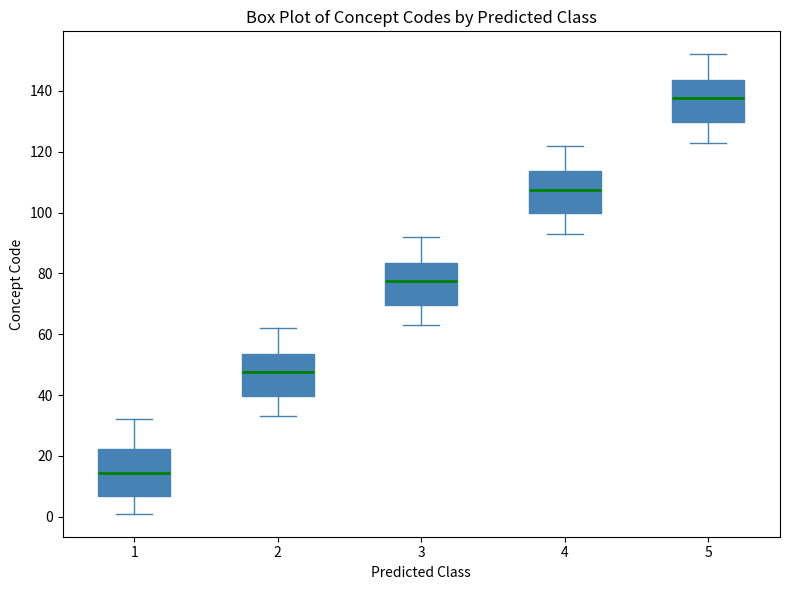

Reading left to right, transcribe this box plot: for each box, give where its median line is, the range the box spans, and where its two whiskers end, as read against the y-axis. The values are not printed on the chart, so give them approximately, as read against the axis.

1: median 14, box 6 to 22, whiskers 2 to 32
2: median 48, box 40 to 54, whiskers 34 to 62
3: median 78, box 70 to 84, whiskers 64 to 92
4: median 108, box 100 to 114, whiskers 94 to 122
5: median 138, box 130 to 144, whiskers 124 to 152